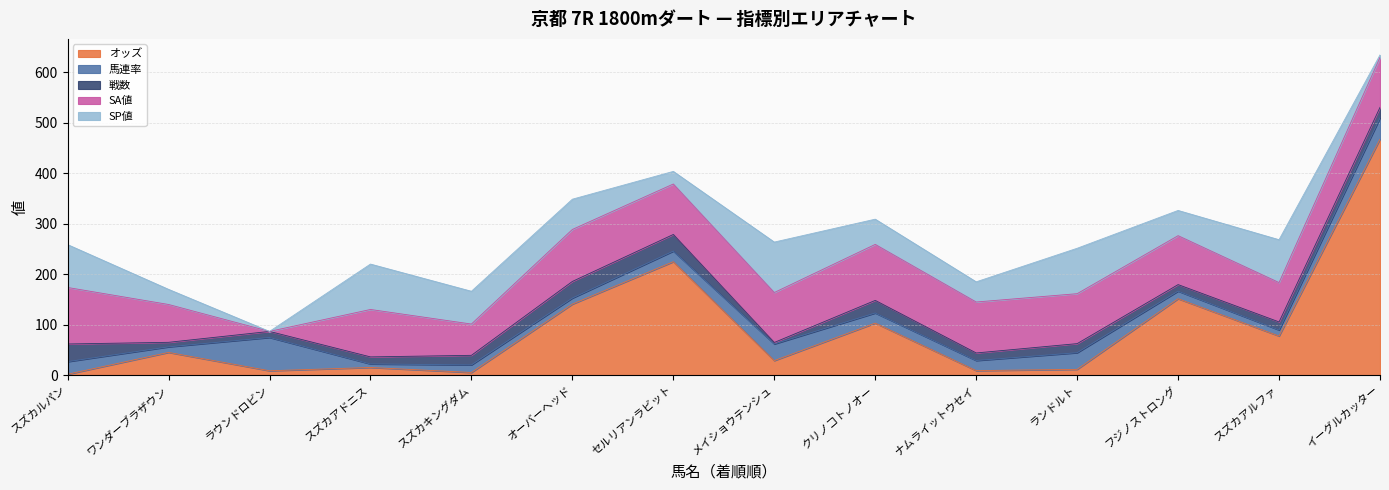

What is the value of the SP値 point at the 6th from the left?

60.0